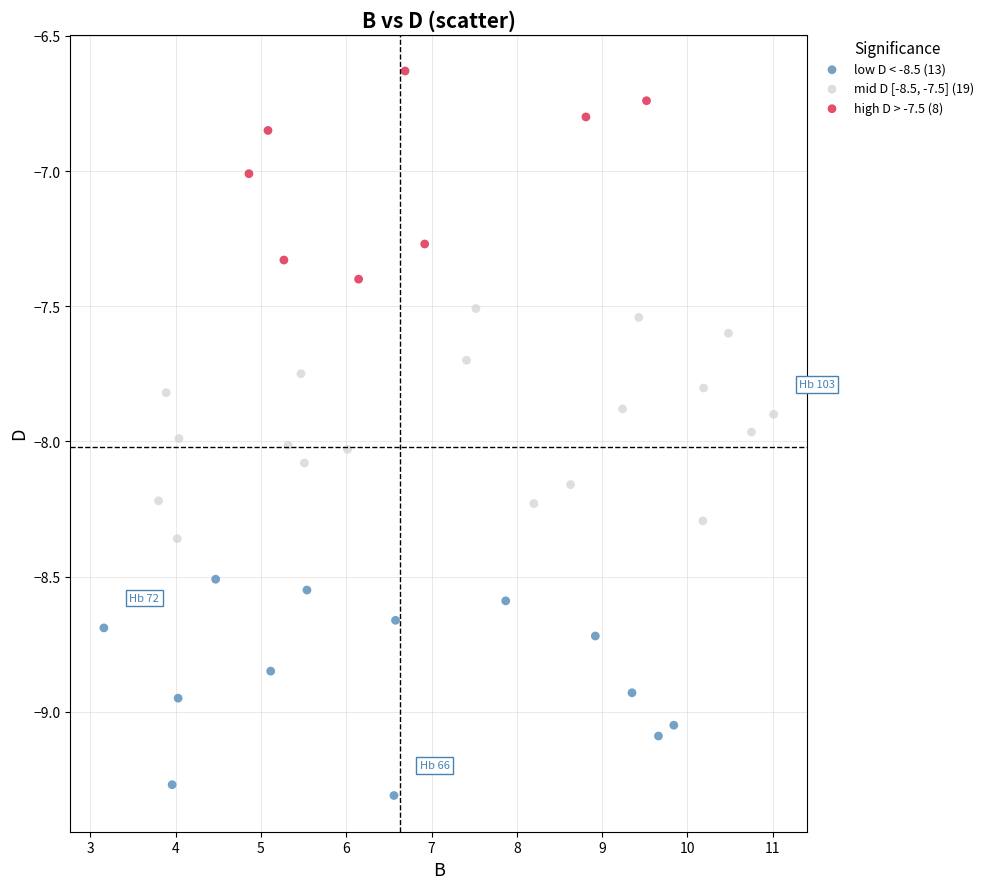

Which series reaches the maximum Y coordinate?

high D > -7.5 (8)